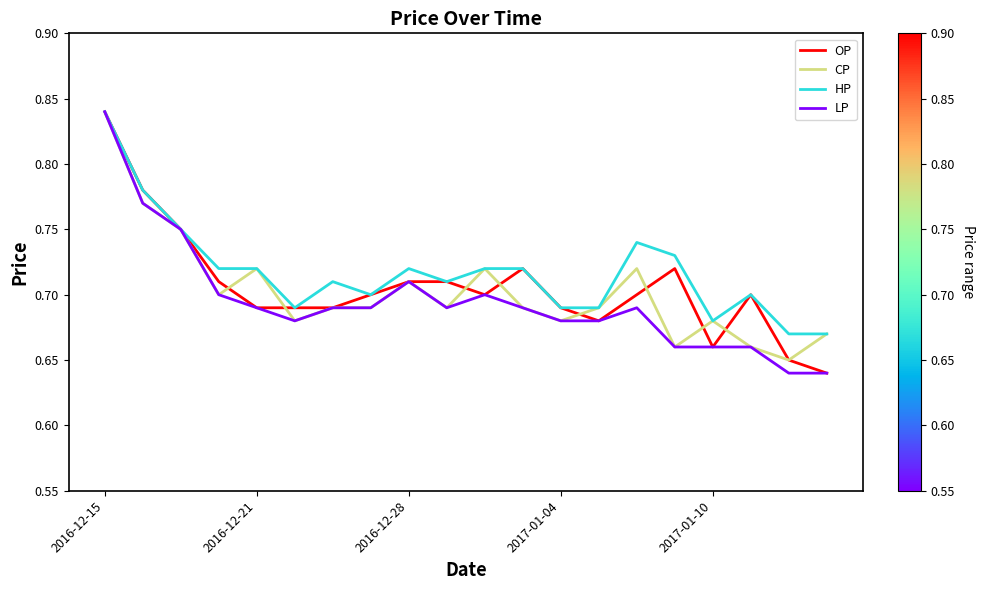

What are all the series names shown in the legend?

OP, CP, HP, LP